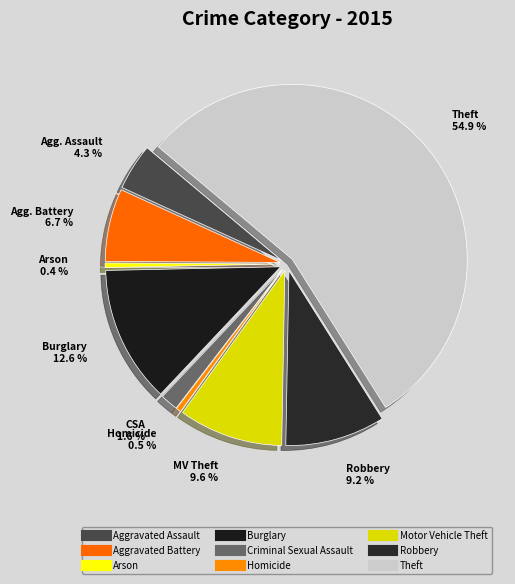

How many slices are in this pie chart?

9